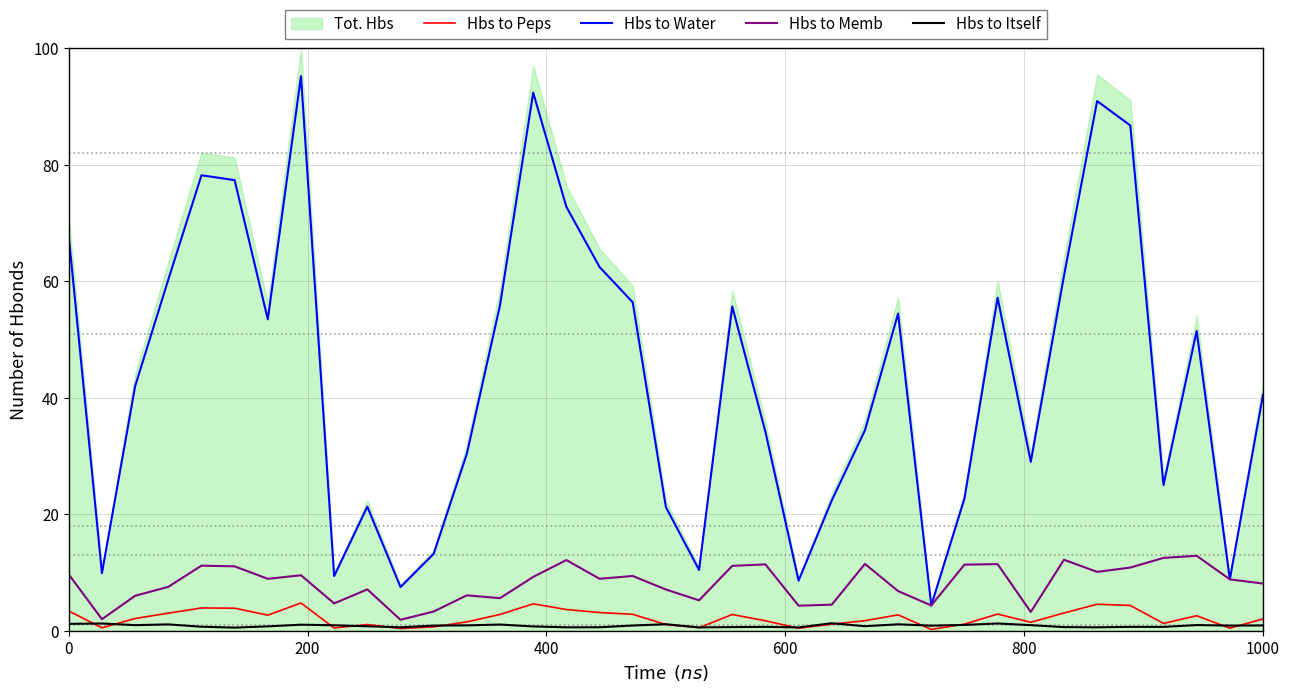

What is the lowest value of the Hbs to Peps series?

0.2